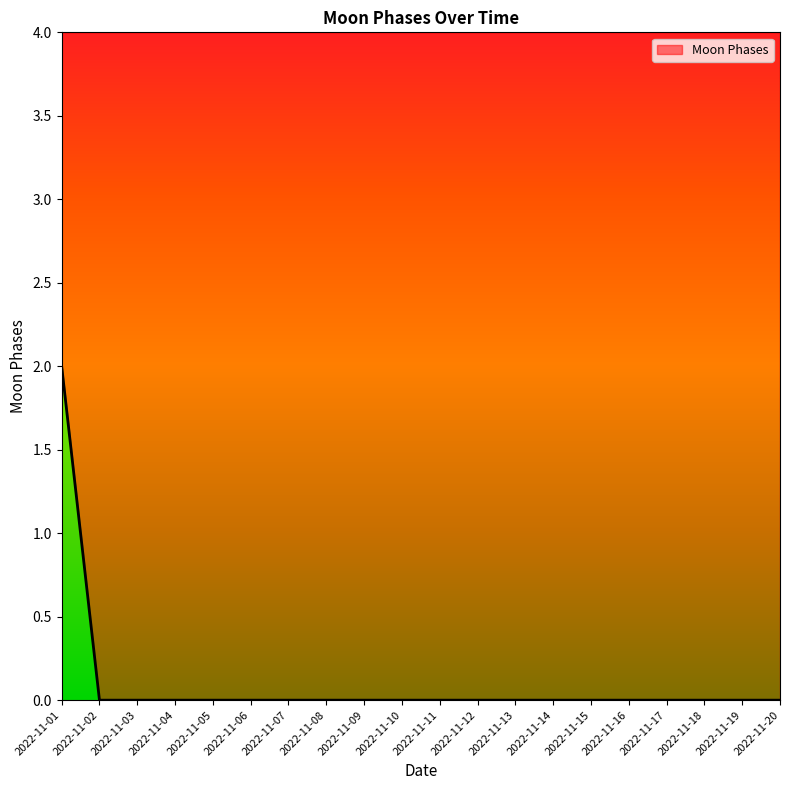

Reading left to right, what are all the values shown in this chart?

2	0	0	0	0	0	0	0	0	0	0	0	0	0	0	0	0	0	0	0